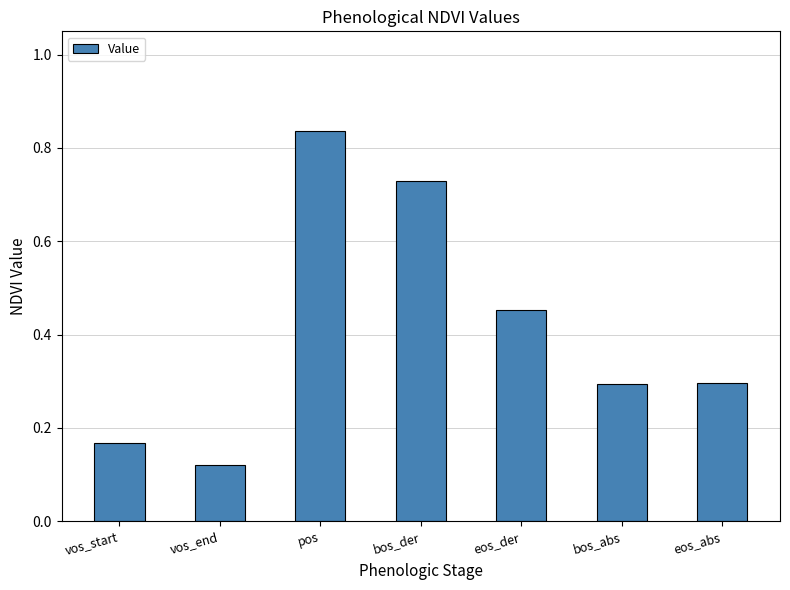

At which category does the chart reach its peak across all series?

pos